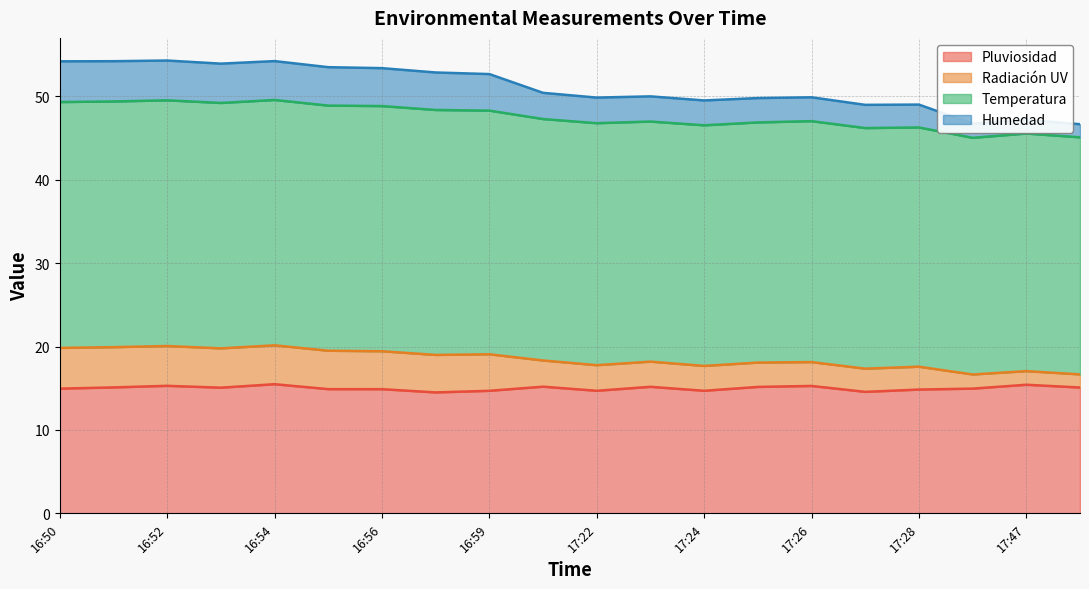

How many data points in Pluviosidad are above 15?

10